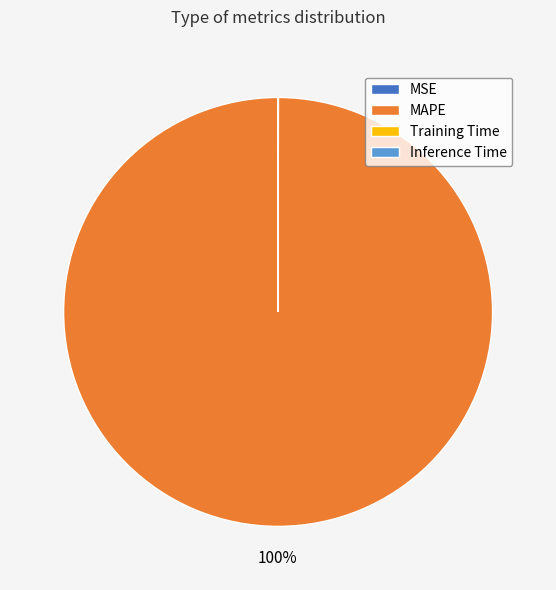

Which slice is the largest?

MAPE